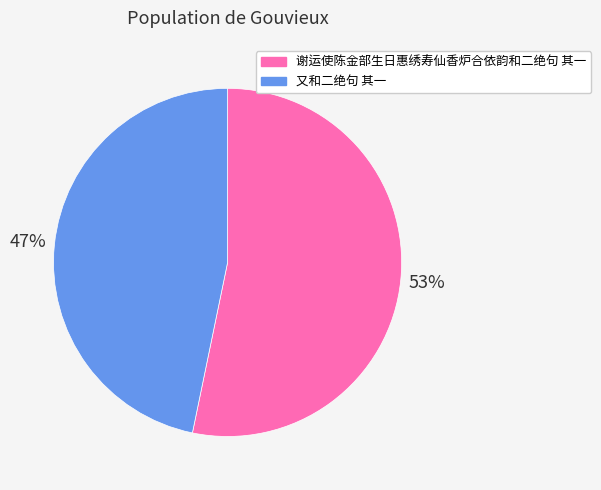

How many slices are in this pie chart?

2